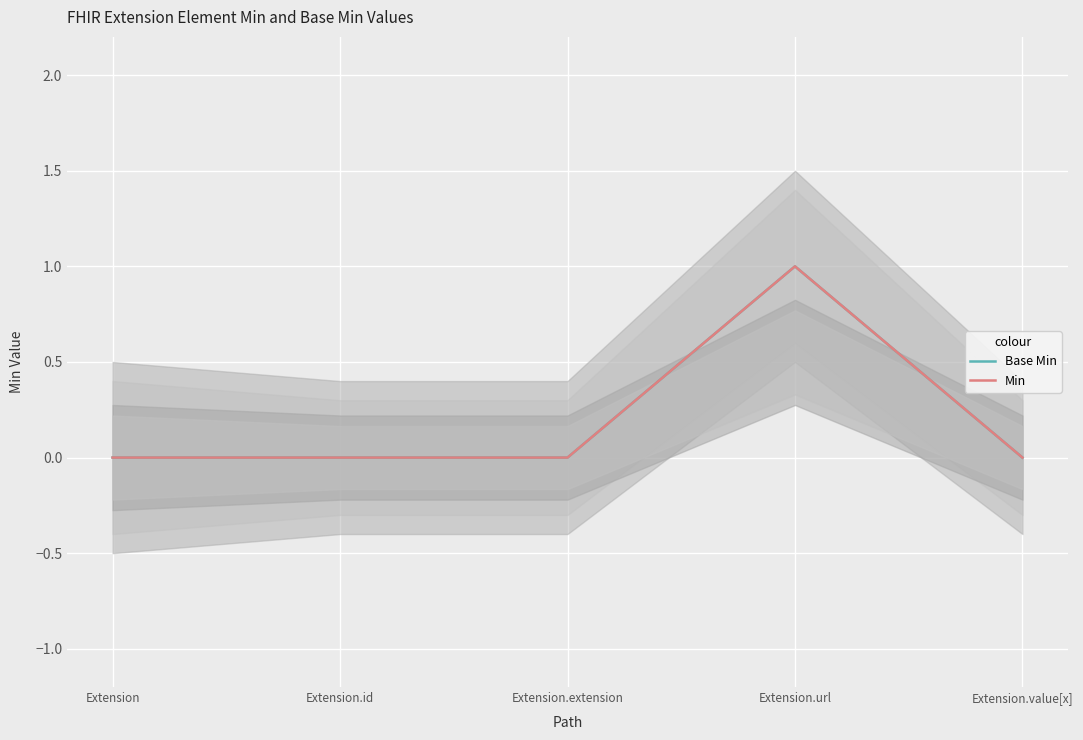

How many categories are shown in the chart?

5